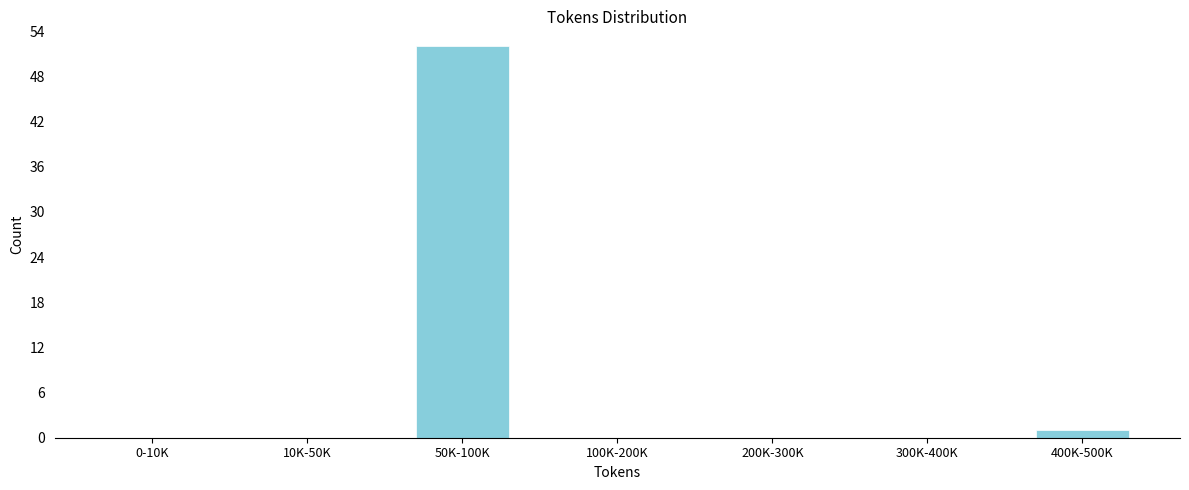

Reading left to right, extract all data points from this chart.

0-10K=0	10K-50K=0	50K-100K=52	100K-200K=0	200K-300K=0	300K-400K=0	400K-500K=1